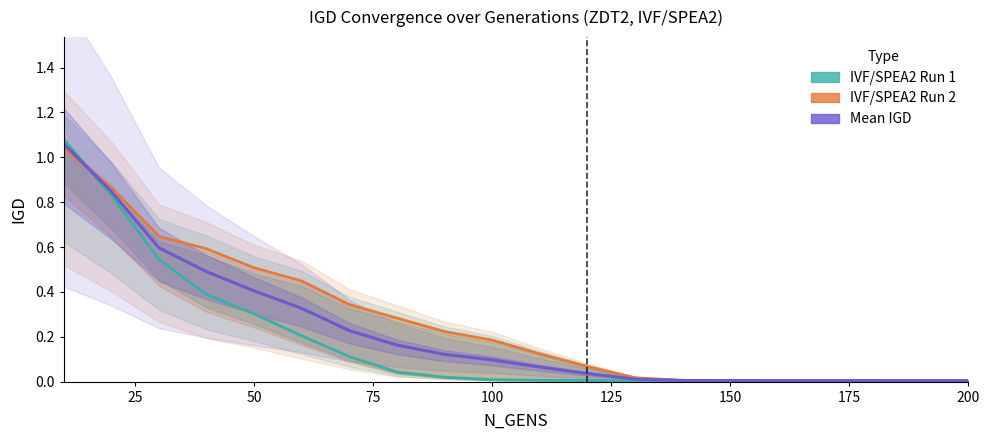

After their last crossing, which series has the higher values: IVF/SPEA2 Run 2 or IVF/SPEA2 Run 1?

IVF/SPEA2 Run 1